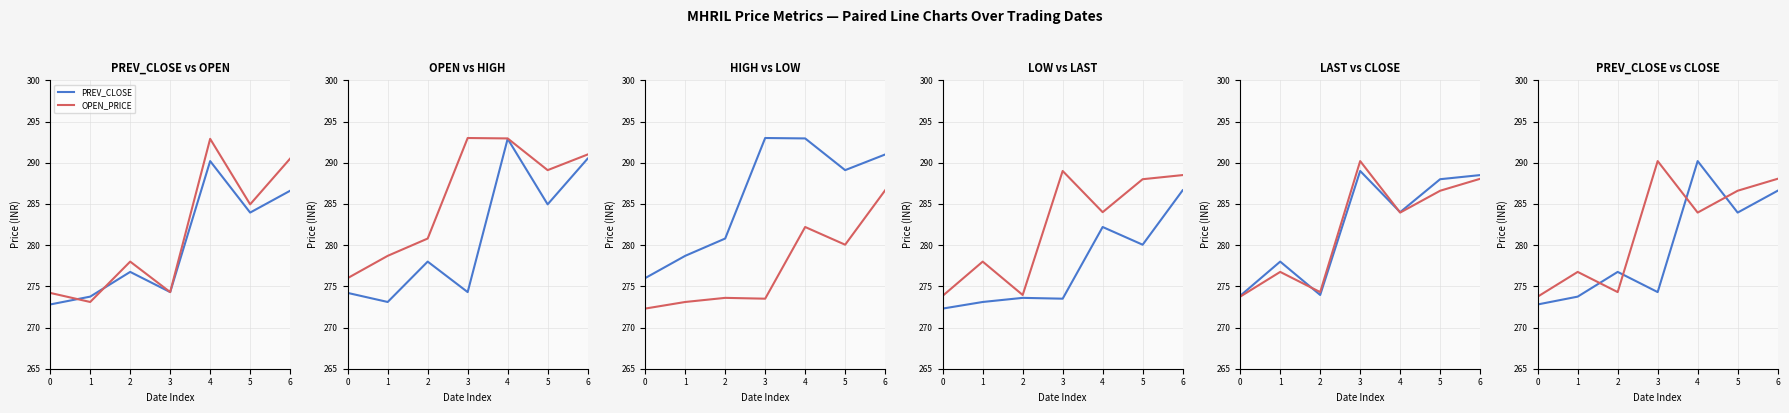

True or false: HIGH_PRICE and LAST_PRICE cross at least once.

False